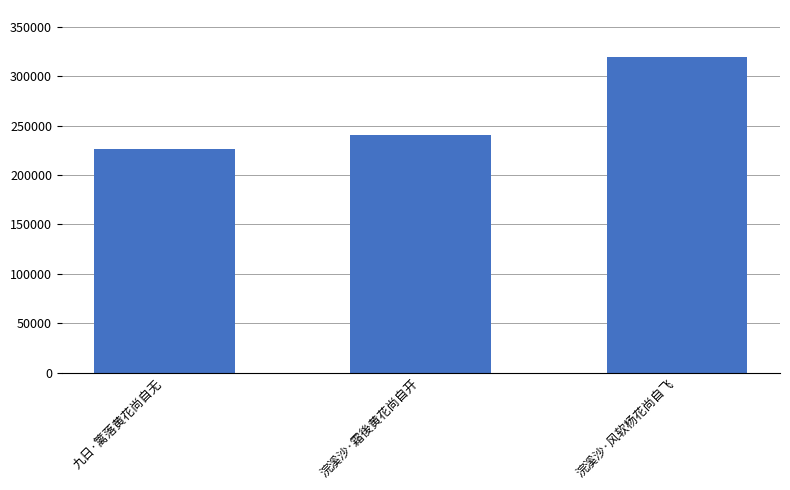

Are the bars horizontal?

No